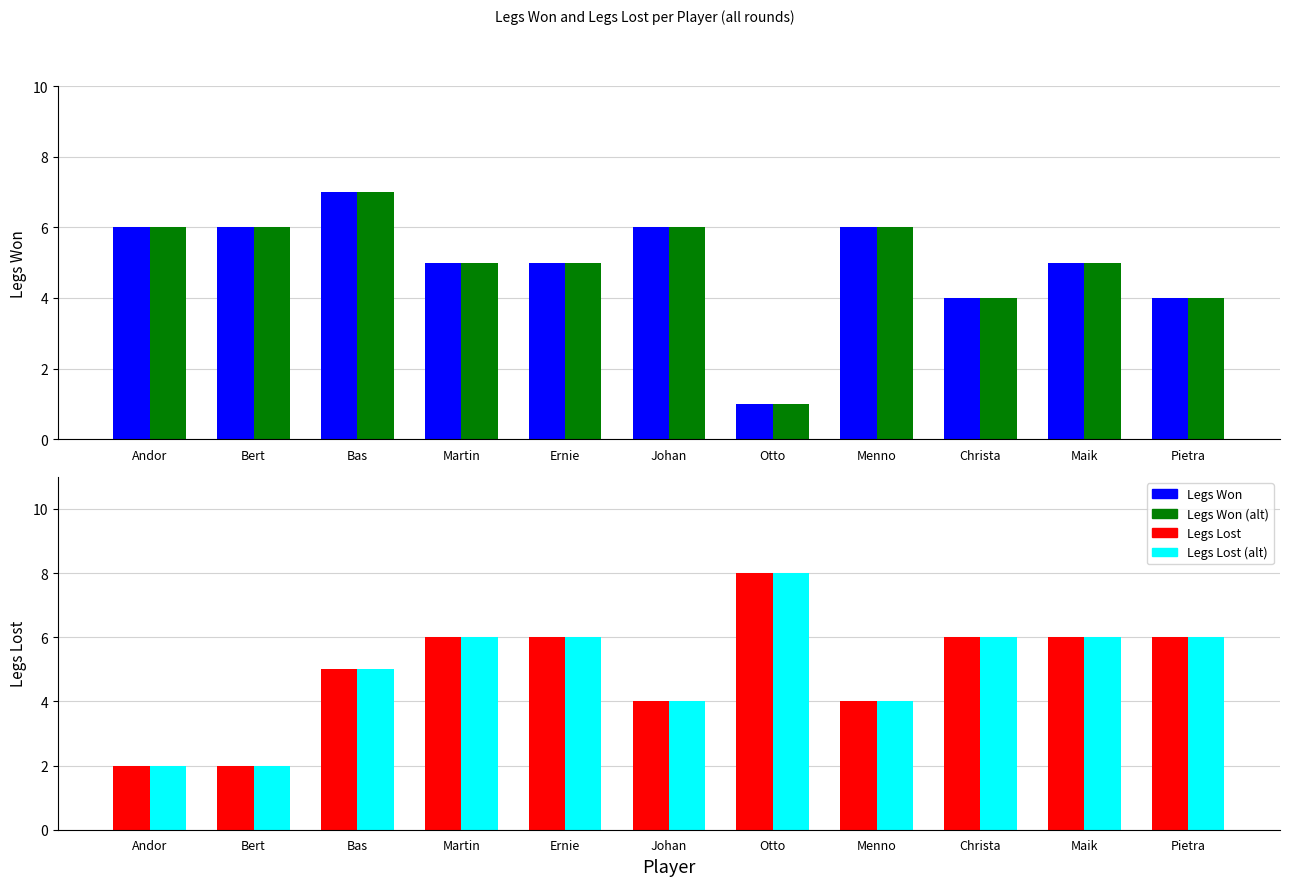

At Christa, list the series in order from smallest to largest.

Legs Won, Legs Won (alt), Legs Lost, Legs Lost (alt)